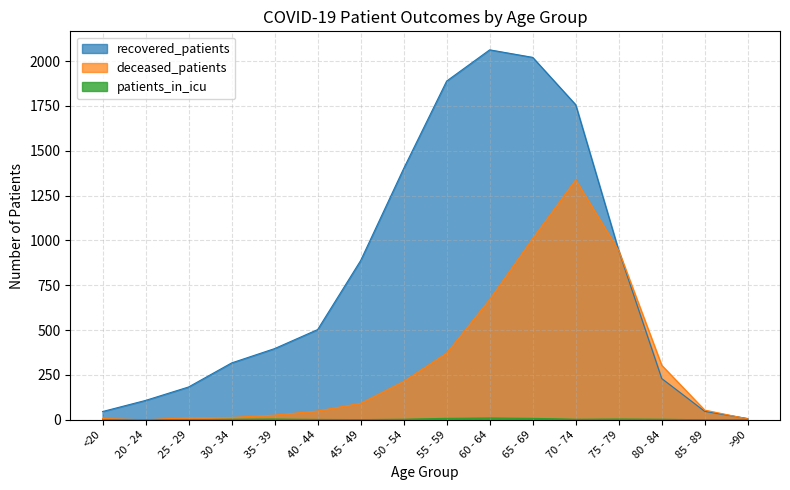

The value of patients_in_icu at 55 - 59 is 8. True or false?

True